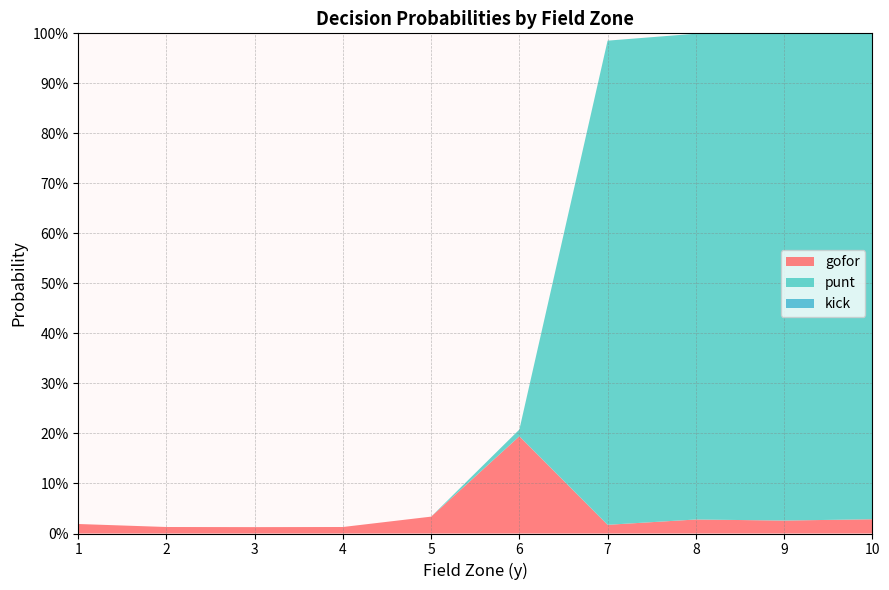

Does the chart have visible grid lines?

Yes